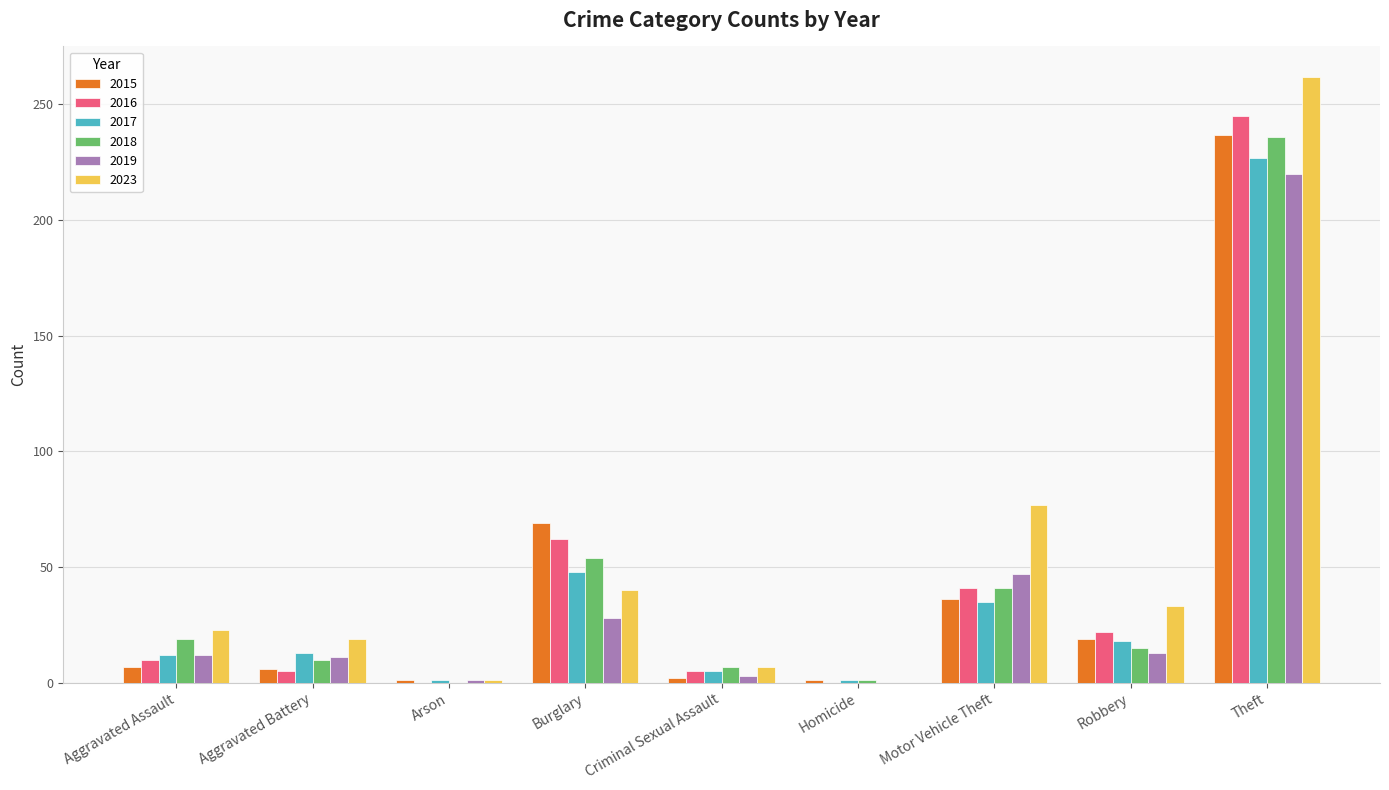

Count the number of data series in this chart.

6